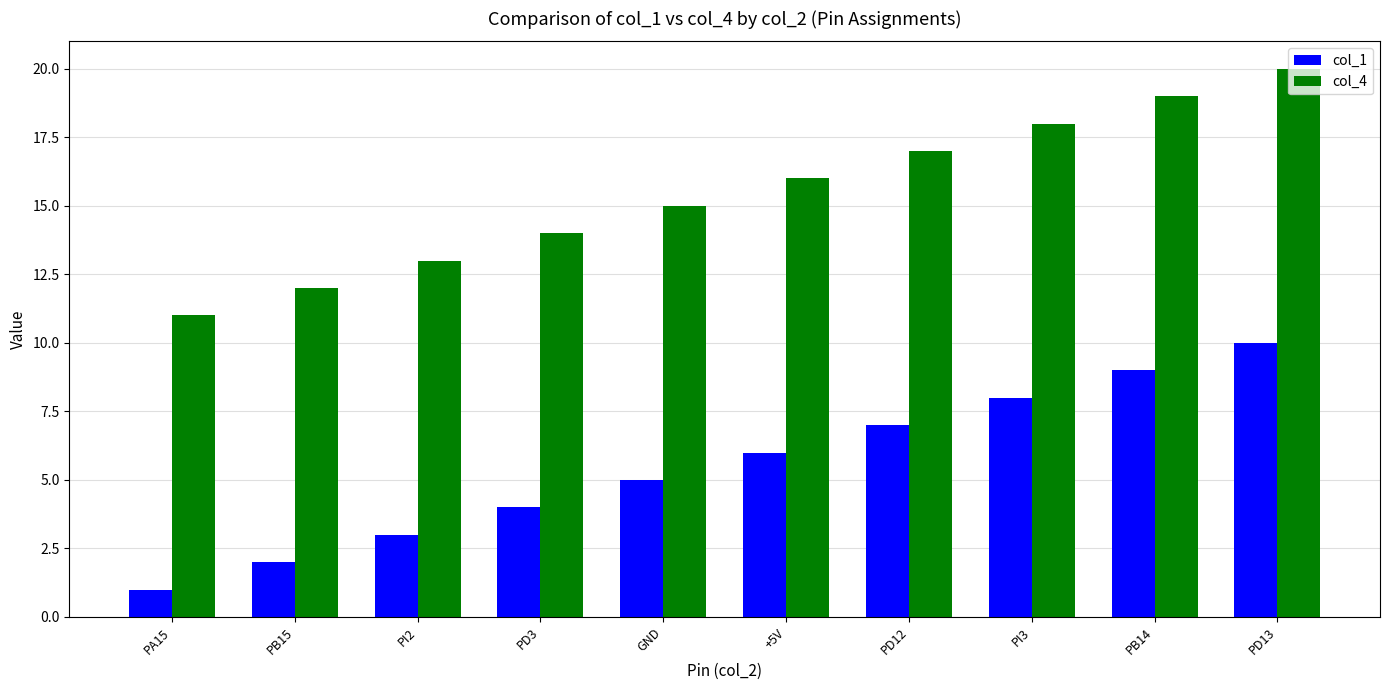

How many values in the col_1 series are below 6?

5